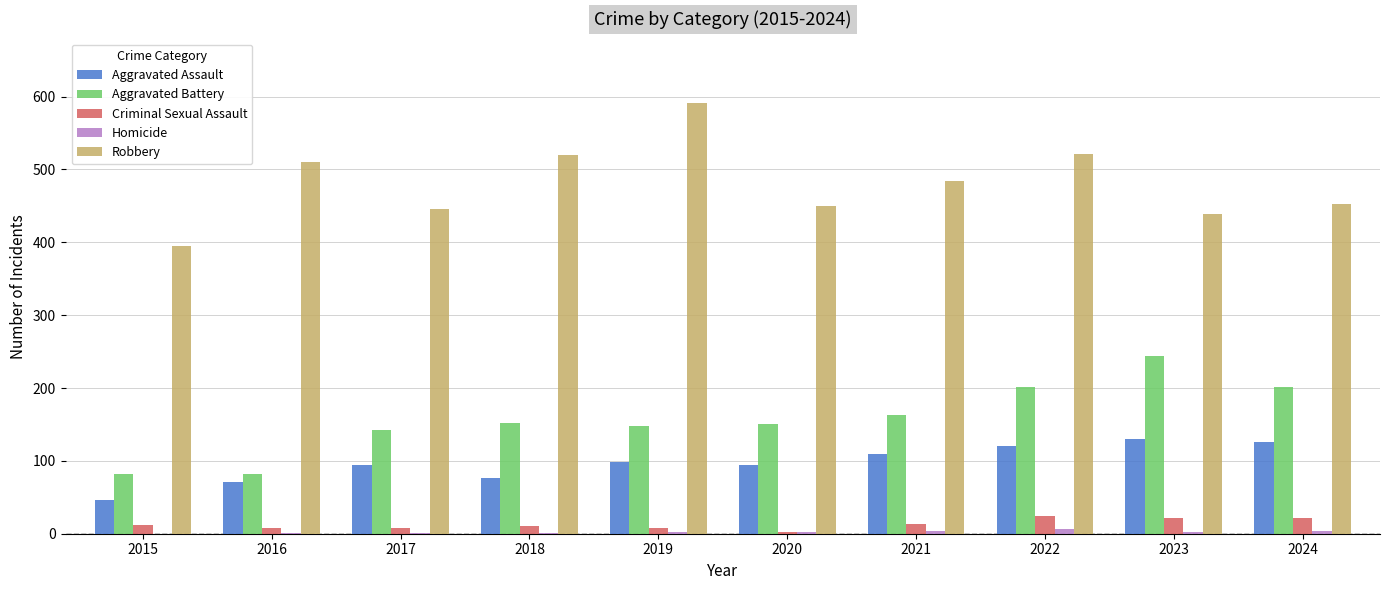

The Aggravated Battery series shows 57 at 2020. True or false?

False